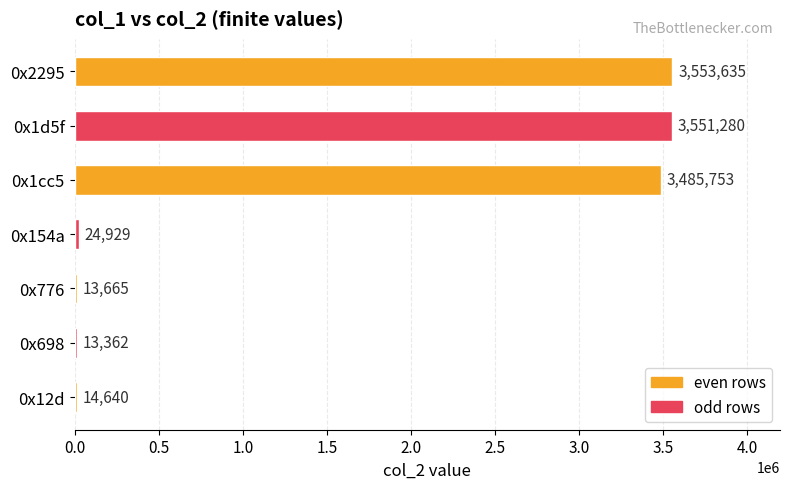

Rank the categories by value from lowest to highest.

0x698, 0x776, 0x12d, 0x154a, 0x1cc5, 0x1d5f, 0x2295